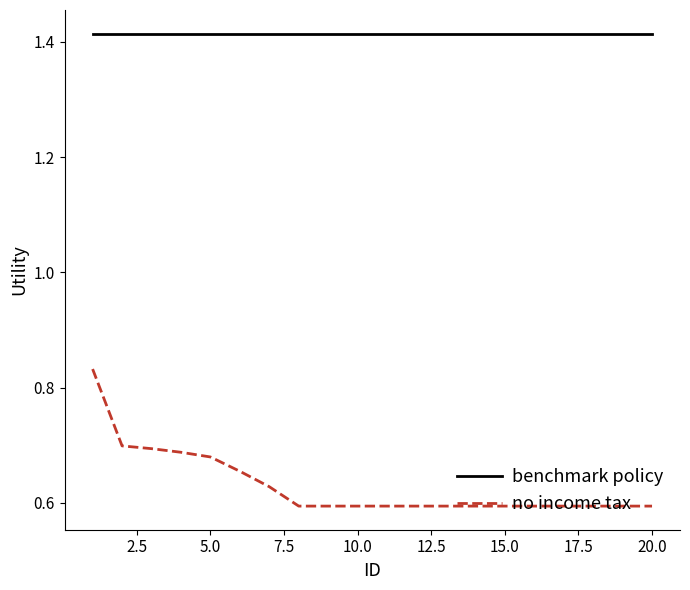

Which series has the largest range (max minus min)?

no income tax